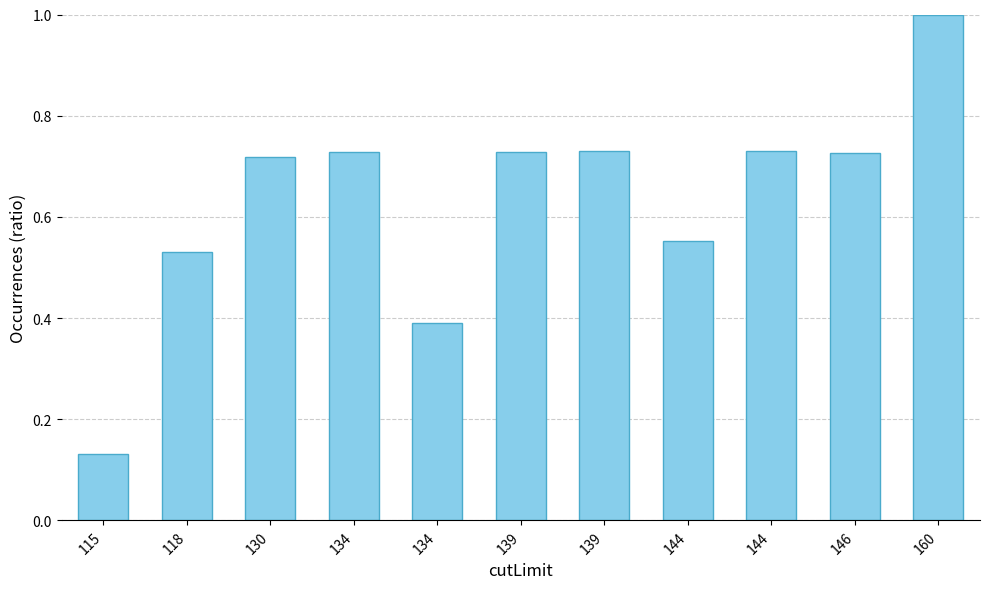

Rank the categories by value from highest to lowest.

160, 144, 139, 134, 139, 146, 130, 144, 118, 134, 115